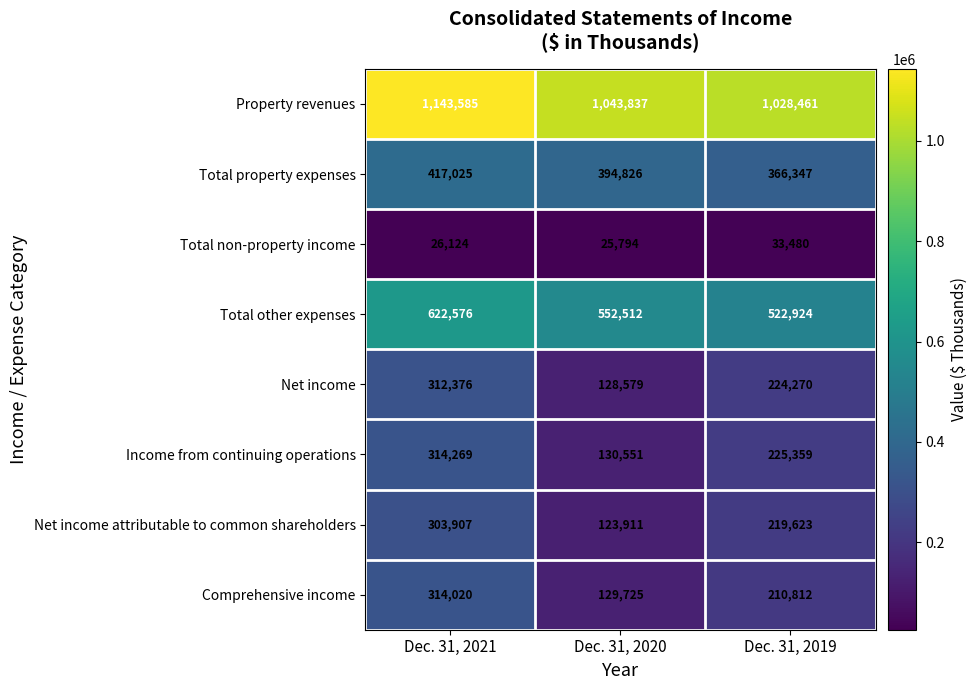

What is the greatest value displayed?

1143585